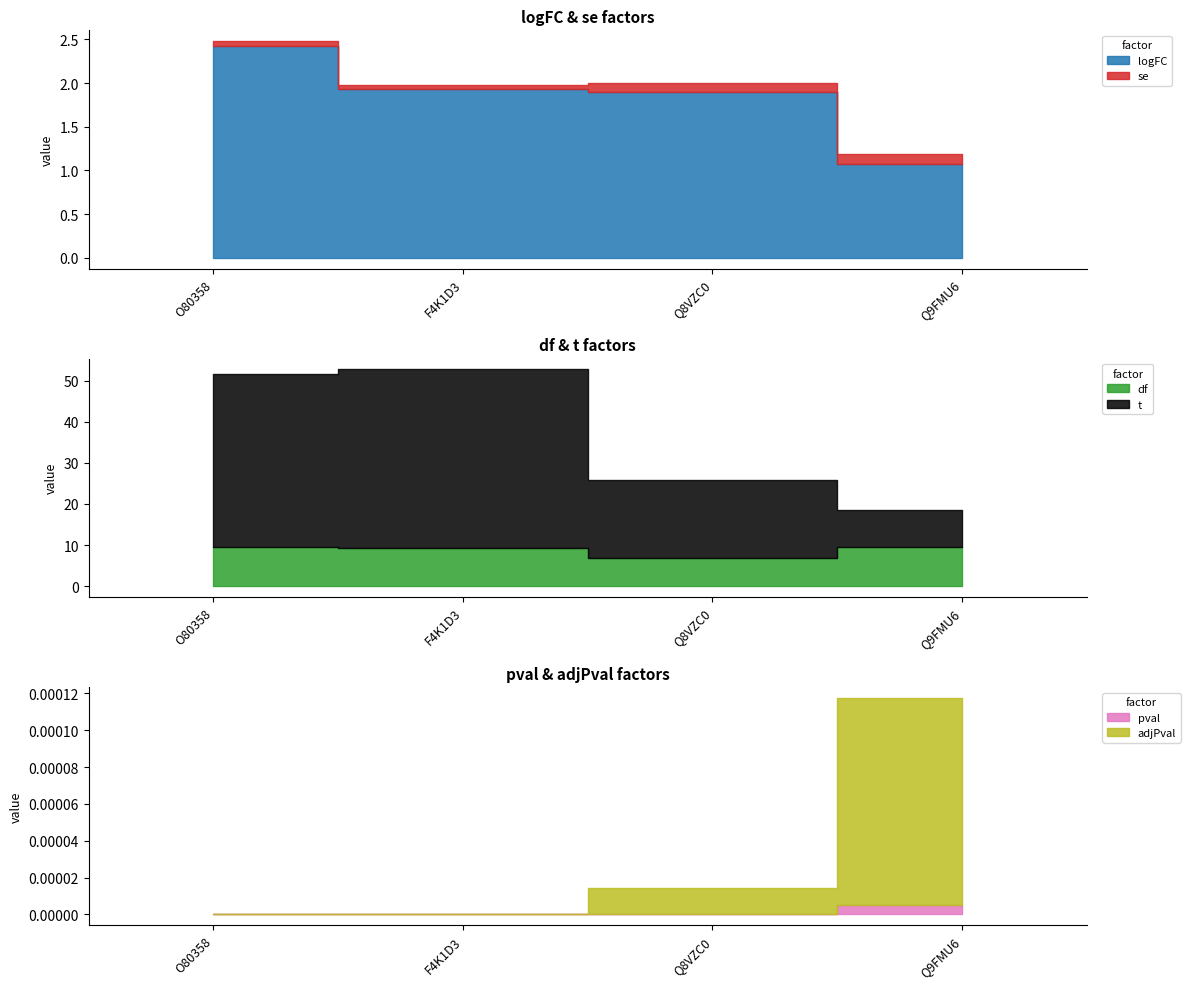

Does the chart have visible grid lines?

No